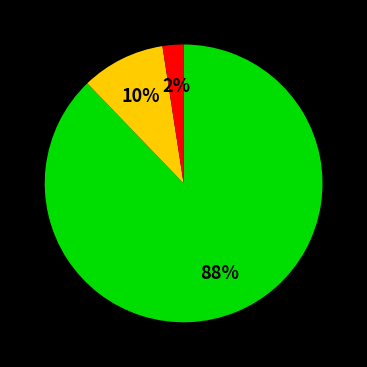

To the nearest percent, what is the average slice percentage?

33%